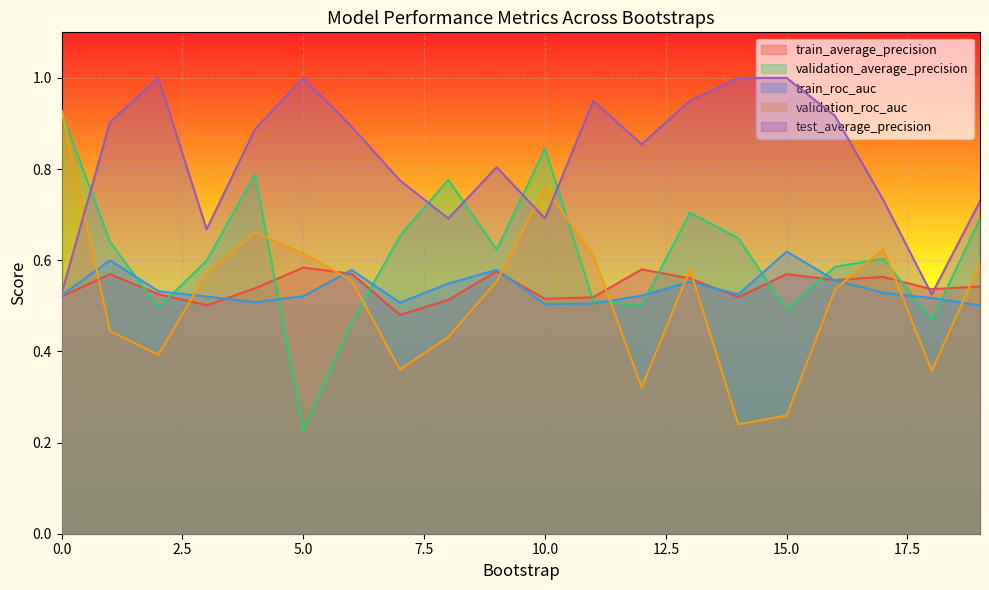

What is the difference between the test_average_precision values at 4 and 5?

0.1